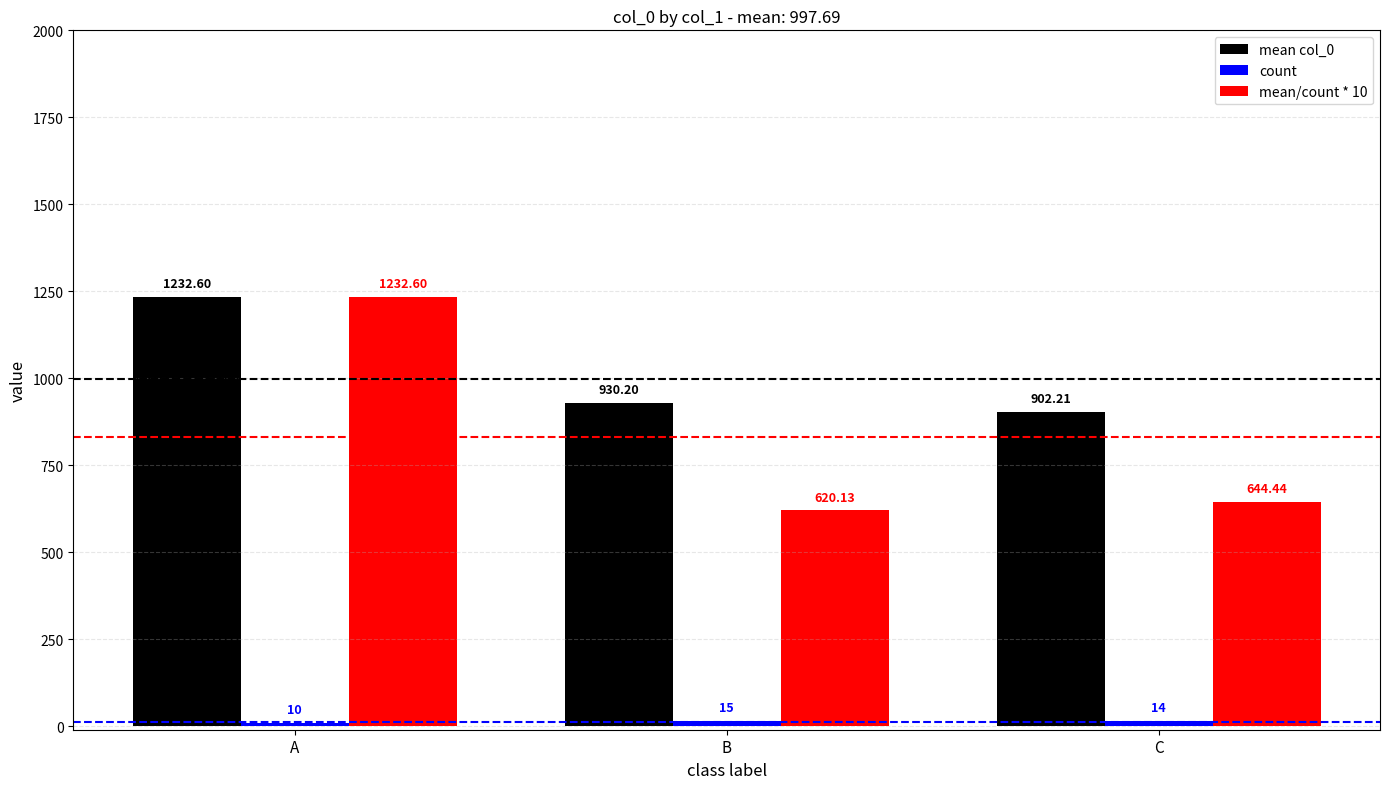

Which category has the lowest value across all series?

A